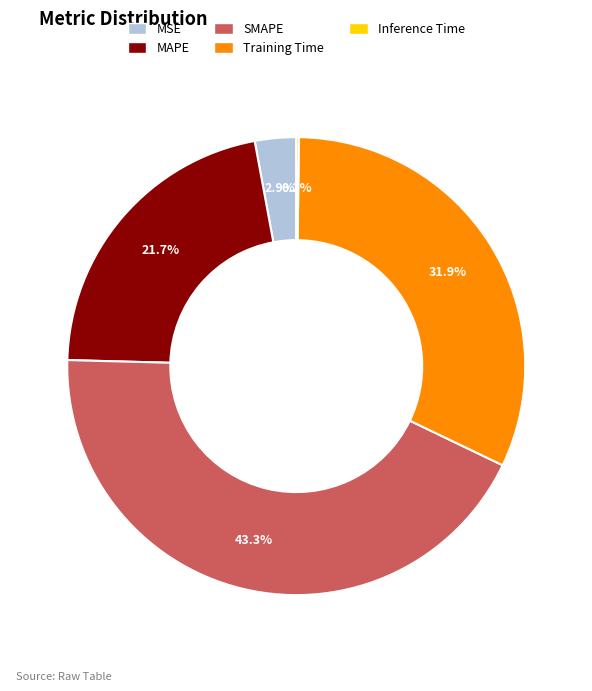

What is the largest slice in the pie chart?

SMAPE